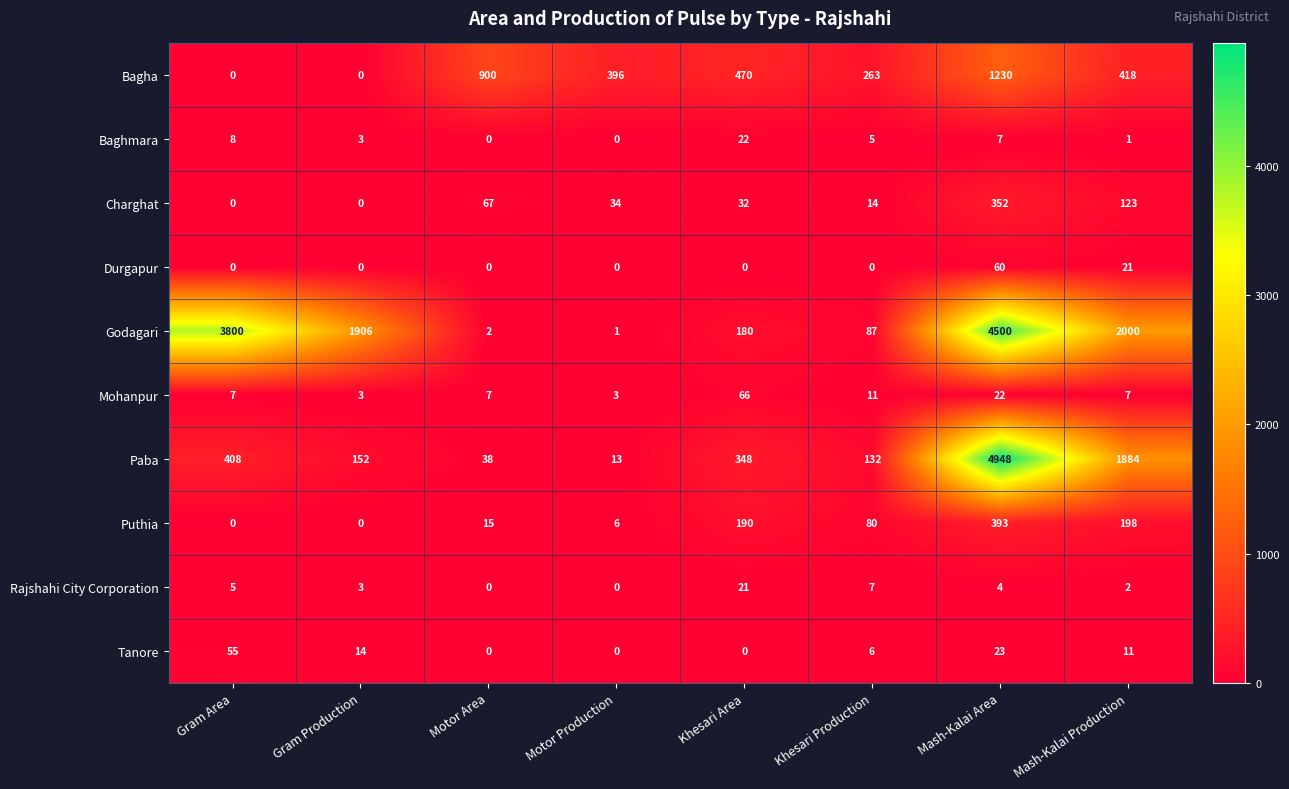

Which category has the highest value across all series?

Mash-Kalai Area